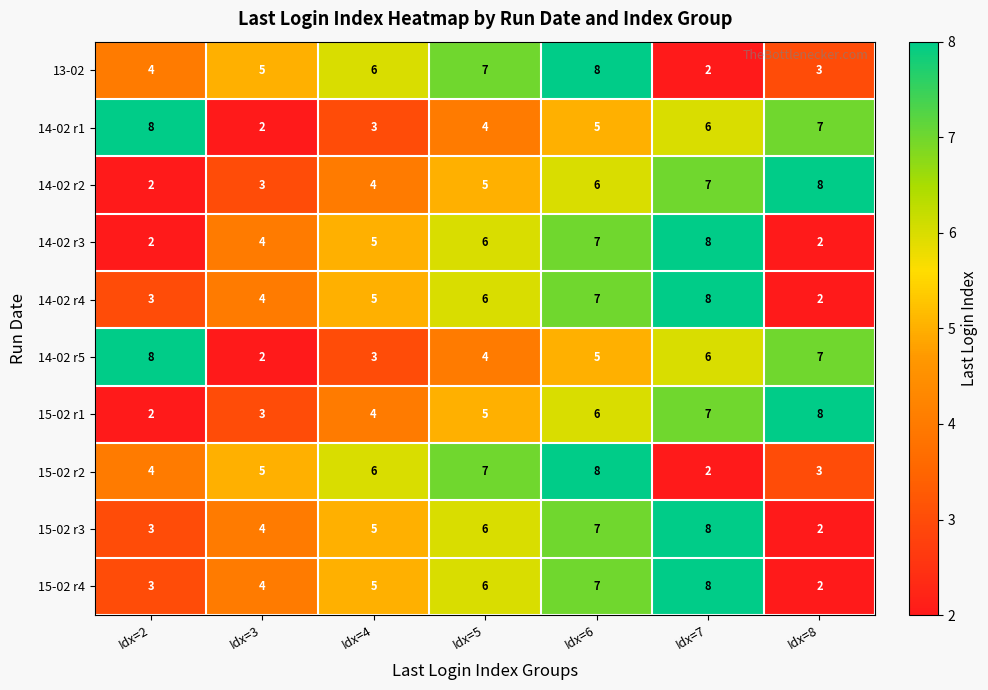

What is the maximum value for 14-02 r3?

8